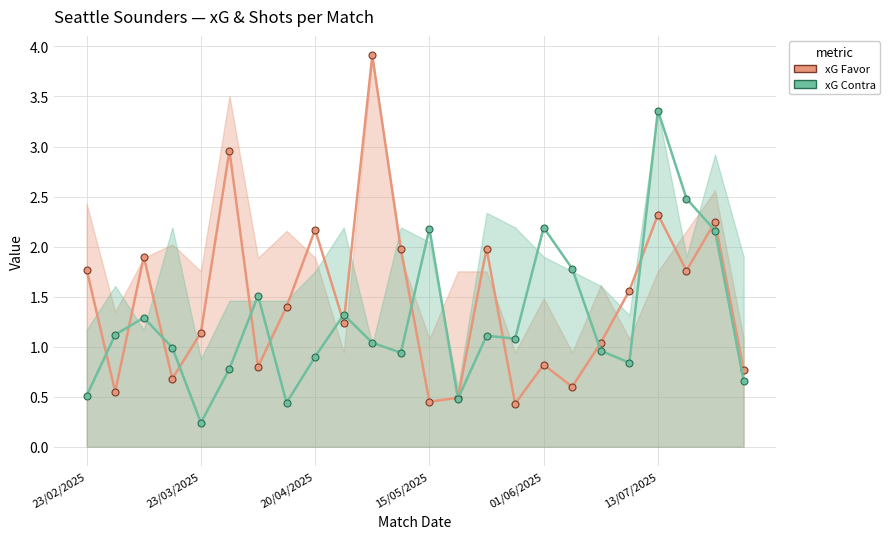

True or false: xG Contra and xG Favor cross at least once.

True